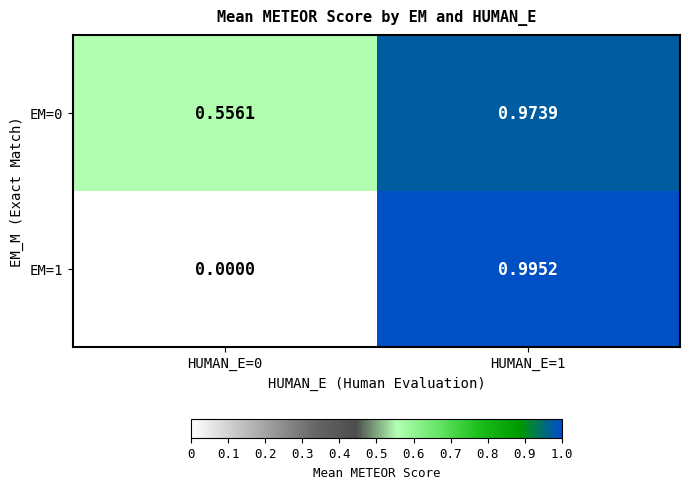

At which category does the chart reach its peak across all series?

HUMAN_E=1